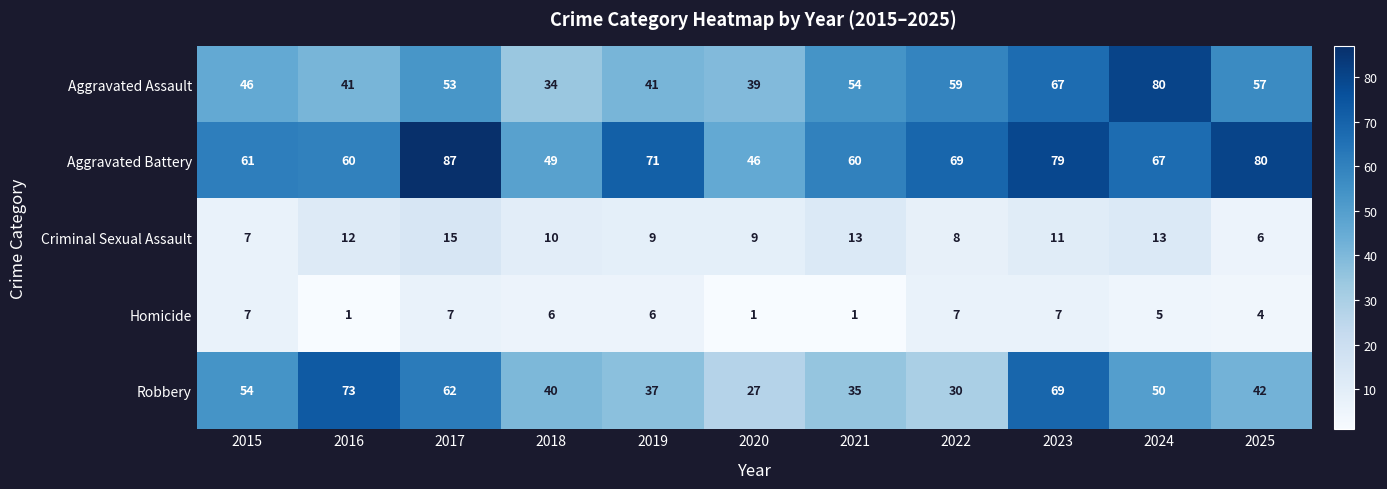

What is the highest value of the Aggravated Assault series?

80